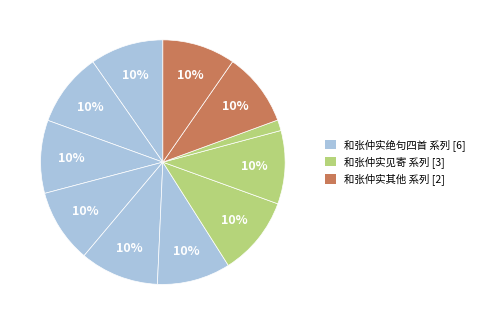

How many slices are in this pie chart?

11